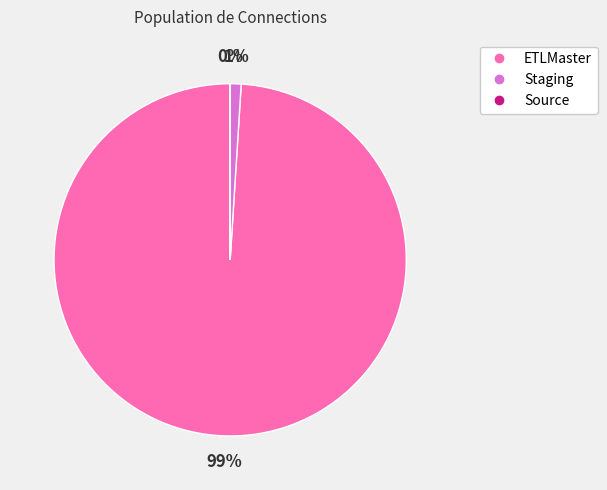

To the nearest percent, what percentage of the pie is Staging?

1%